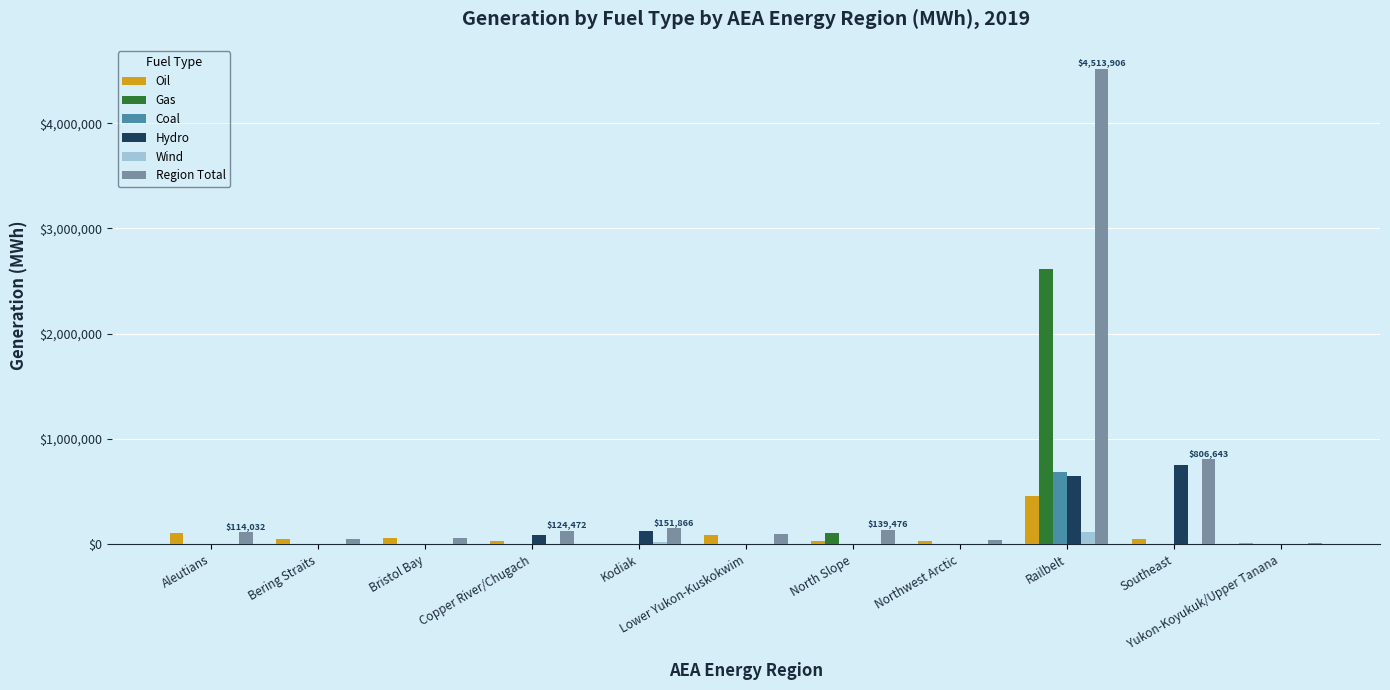

Which series has the largest total across all categories?

Region Total